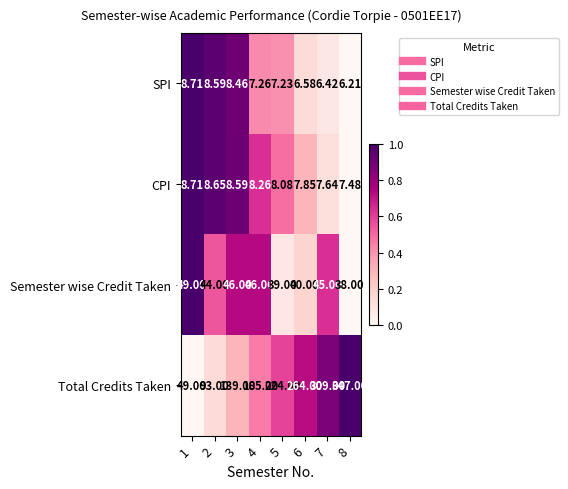

How many categories are shown in the chart?

8